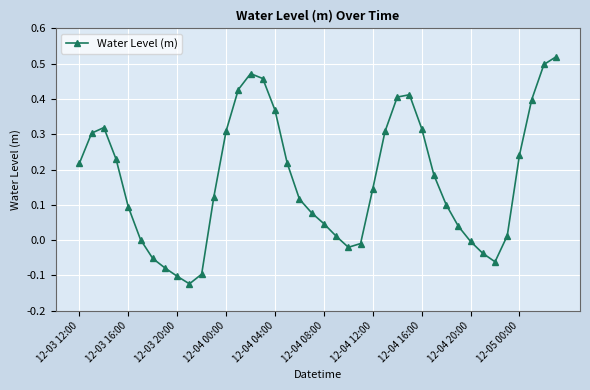

What is the sum of all values?

6.8